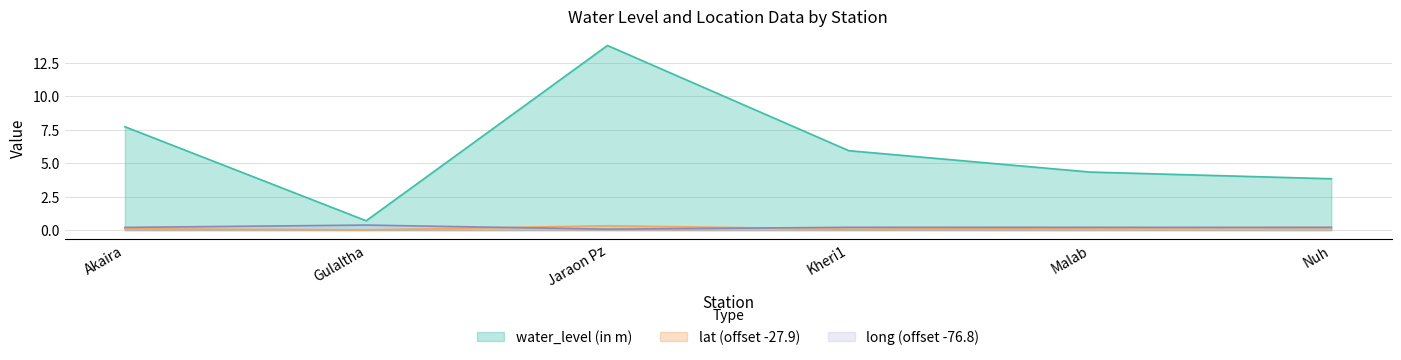

Is the value of lat at Malab greater than the value of water_level (in m) at Nuh?

No